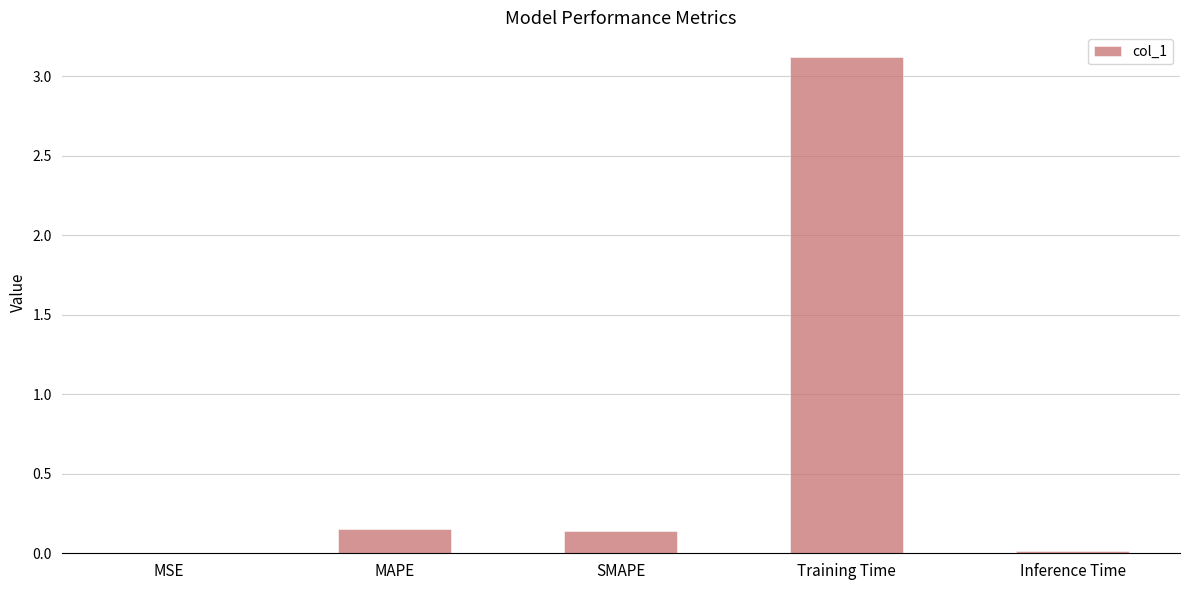

Is it true that the value at Inference Time is 0.0?

True